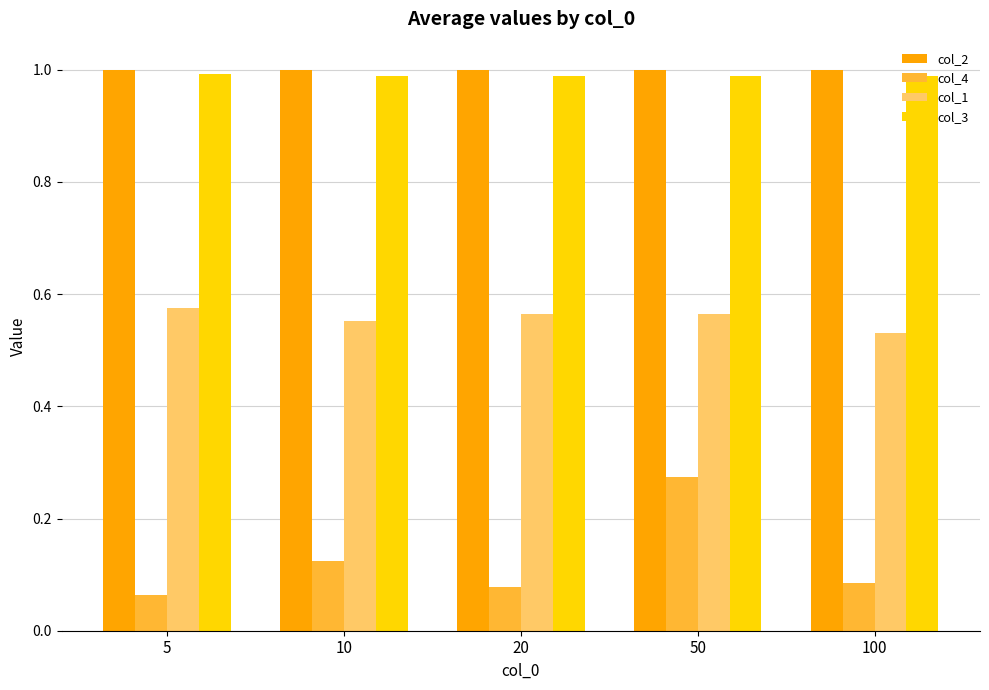

Which category has the highest value in the col_4 series?

50